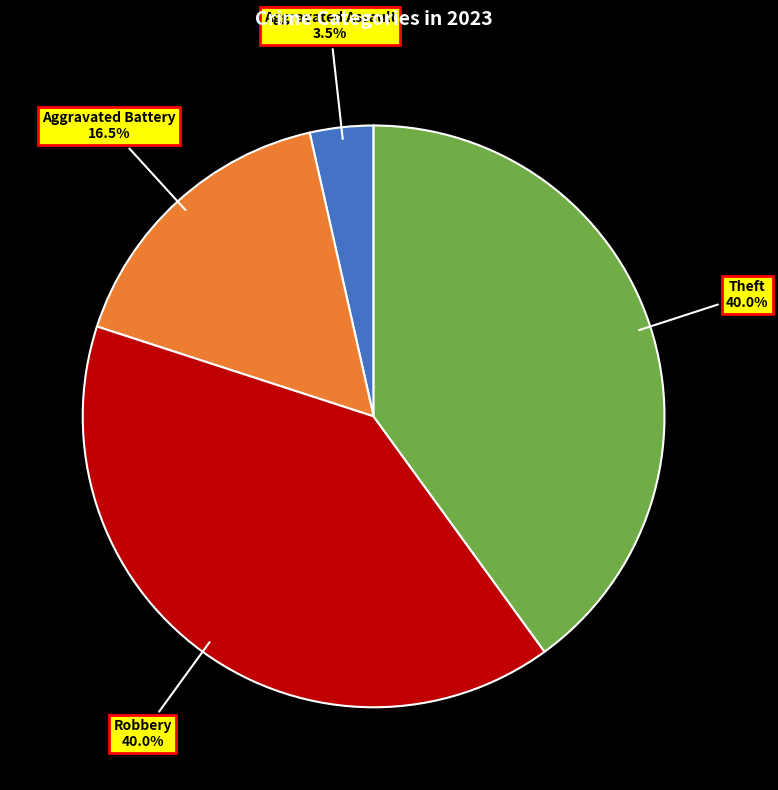

Which slice is the smallest?

Aggravated Assault